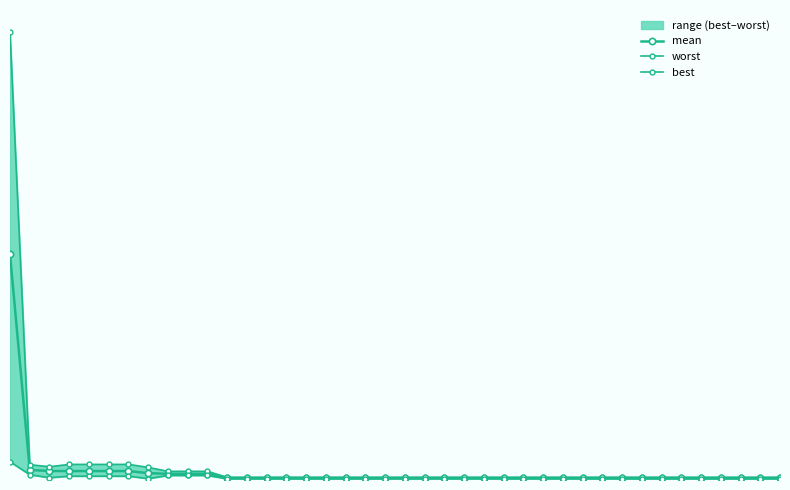

In best, how many points are lower than both neighbors (excluding endpoints)?

2